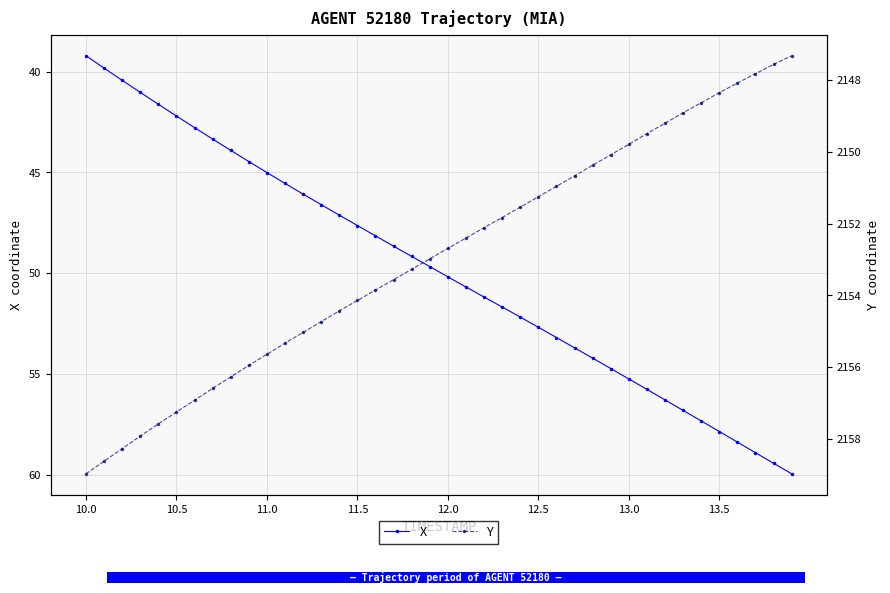

True or false: X has a value of 42.2 at 10.5.

True